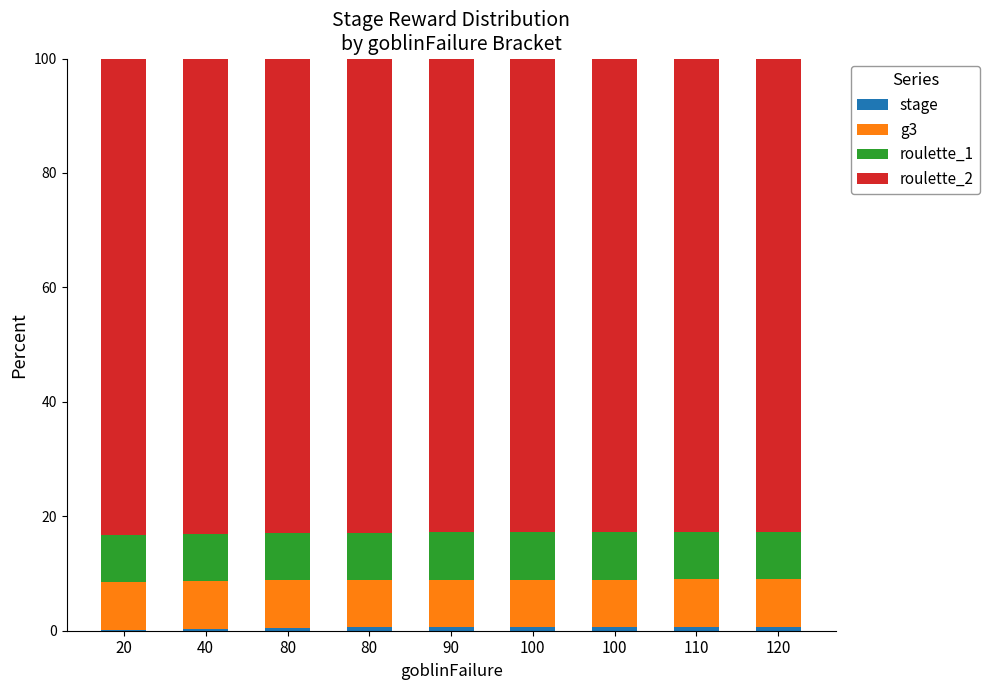

At how many categories does at least one series exceed 30?

9